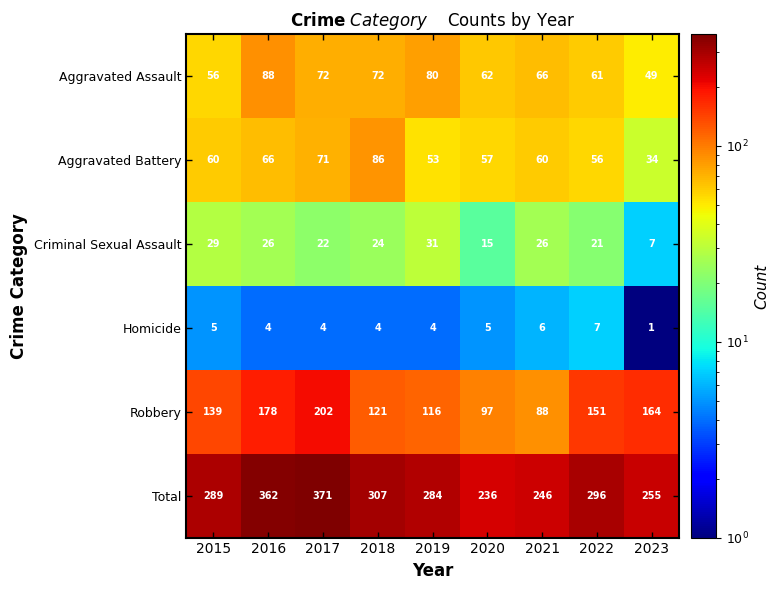

Which label corresponds to the smallest value in the chart?

2023